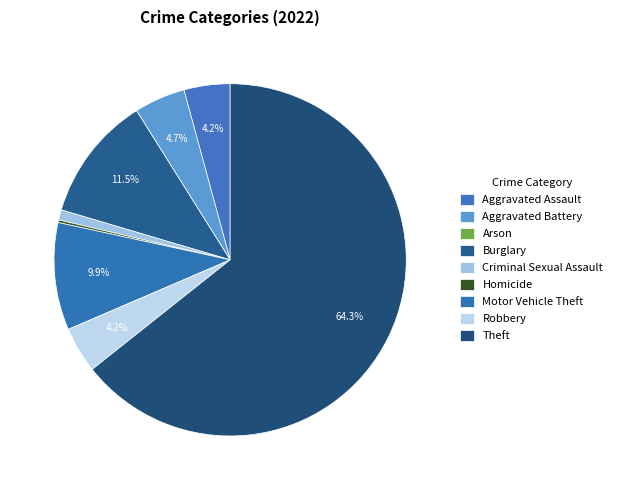

How much of the chart is everything except Theft?

35.7%